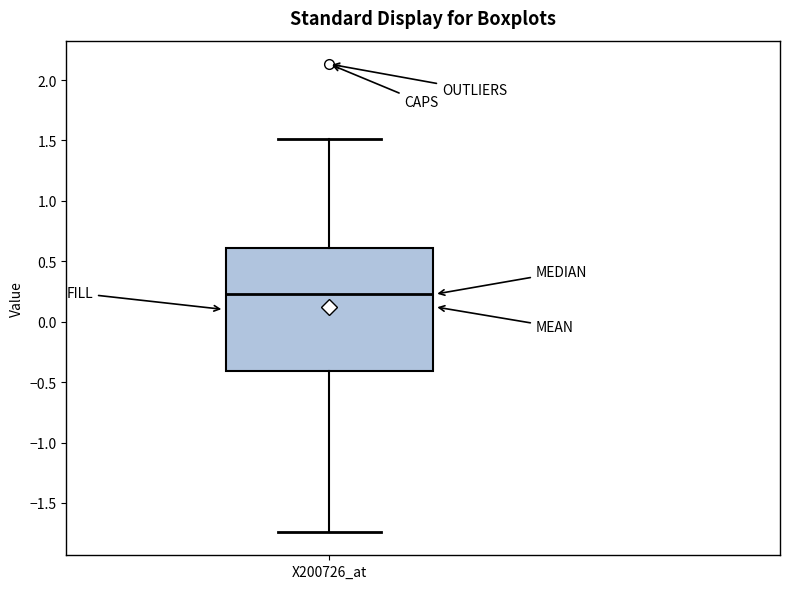

Where is the upper edge of the box for X200726_at on the y-axis? The values are not printed on the chart, so give them approximately, as read against the axis.

0.60